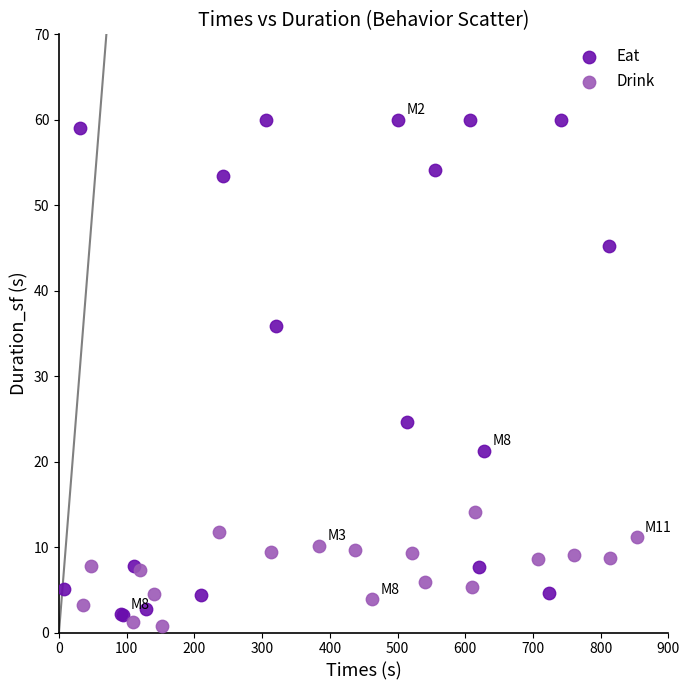

Which series contains the highest Y value?

Eat